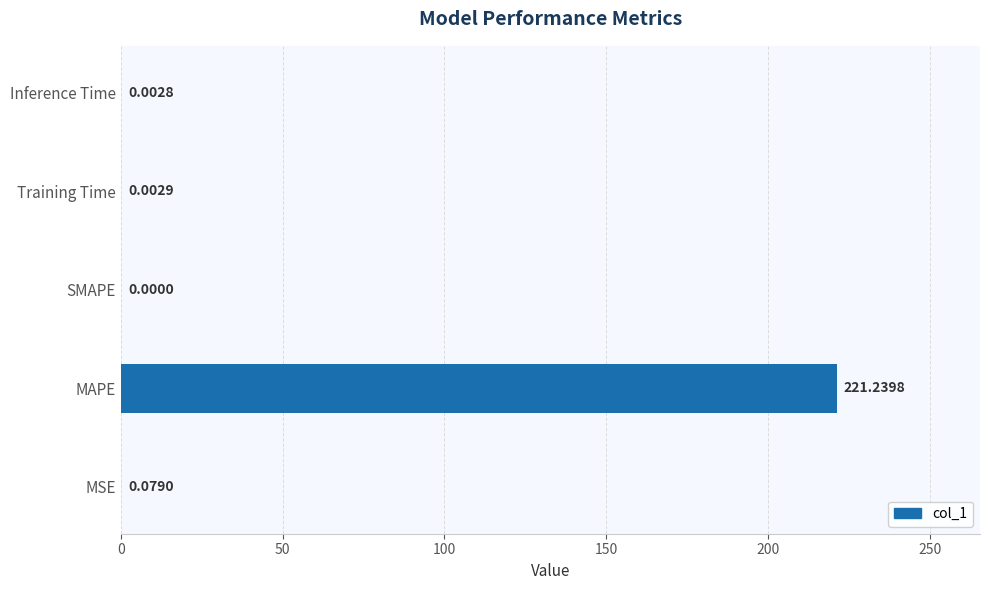

Which has a higher value, SMAPE or MSE?

MSE